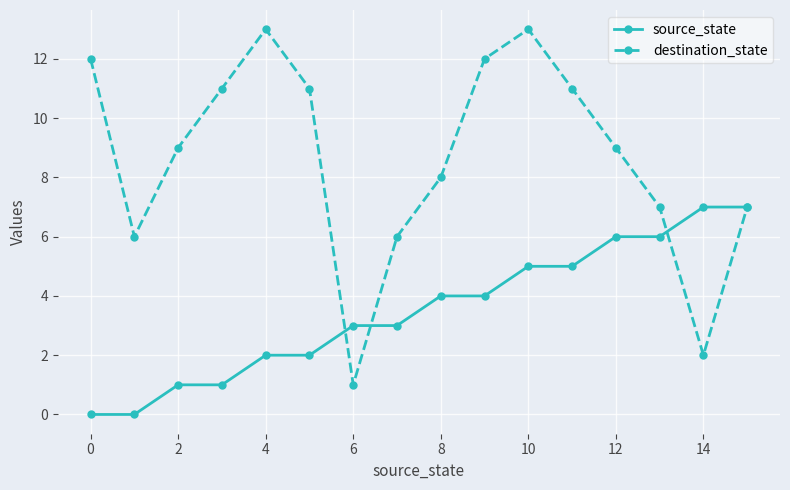

List the series in order of their peak value, lowest first.

source_state, destination_state